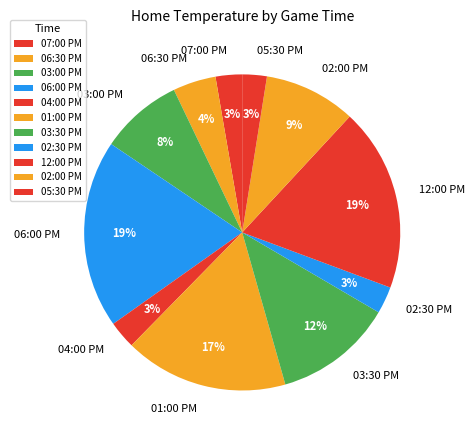

What is the ratio of the value at 02:30 PM to the value at 04:00 PM?

1.0